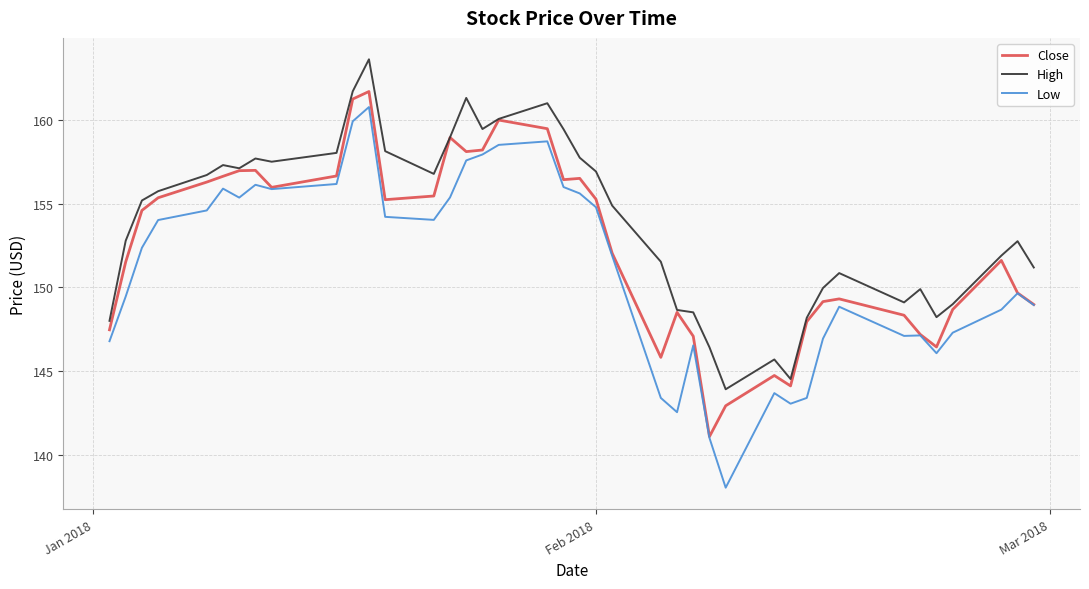

Rank the series by their average value, from highest to lowest.

High, Close, Low